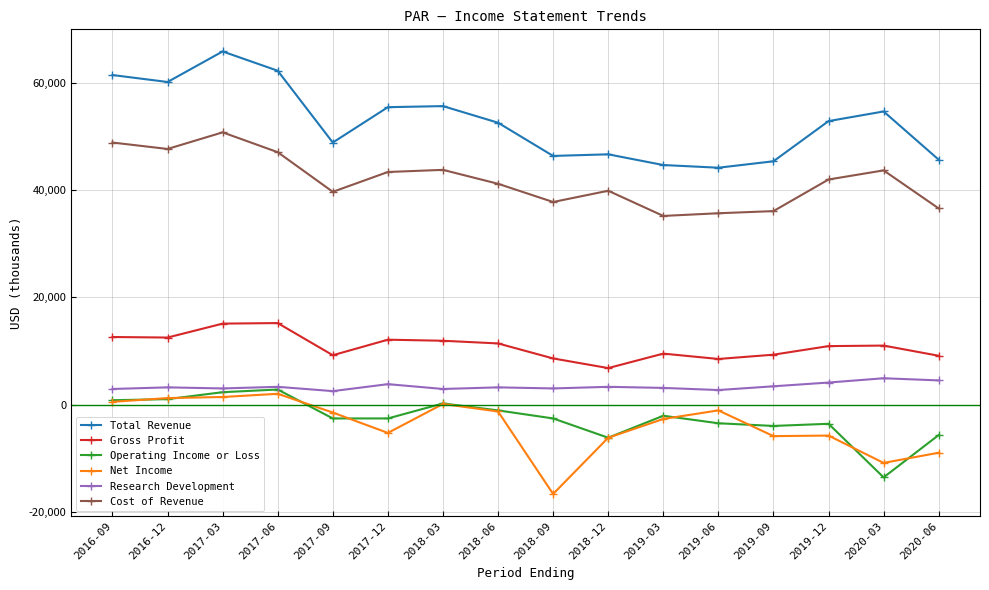

What is the label of the 8th point from the left?

2018-06